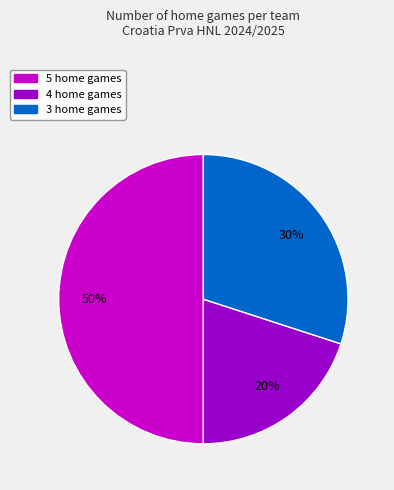

To the nearest percent, what is the difference between the largest and smallest slice percentages?

30%